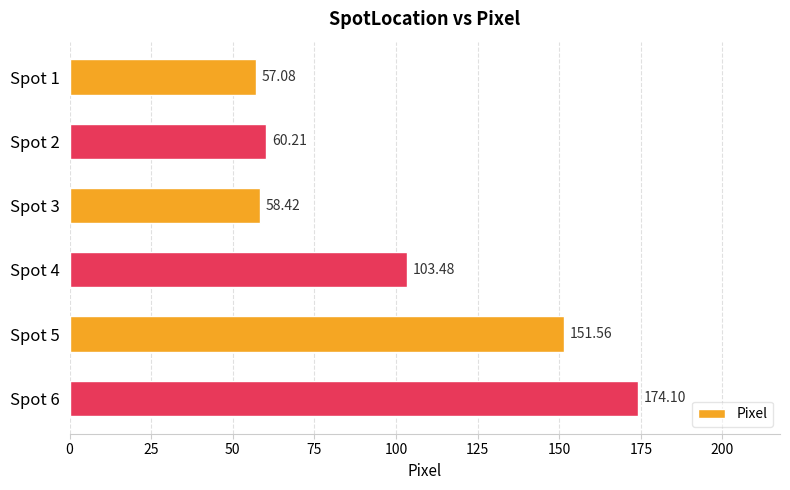

What is the change in value from Spot 5 to Spot 6?

+22.5